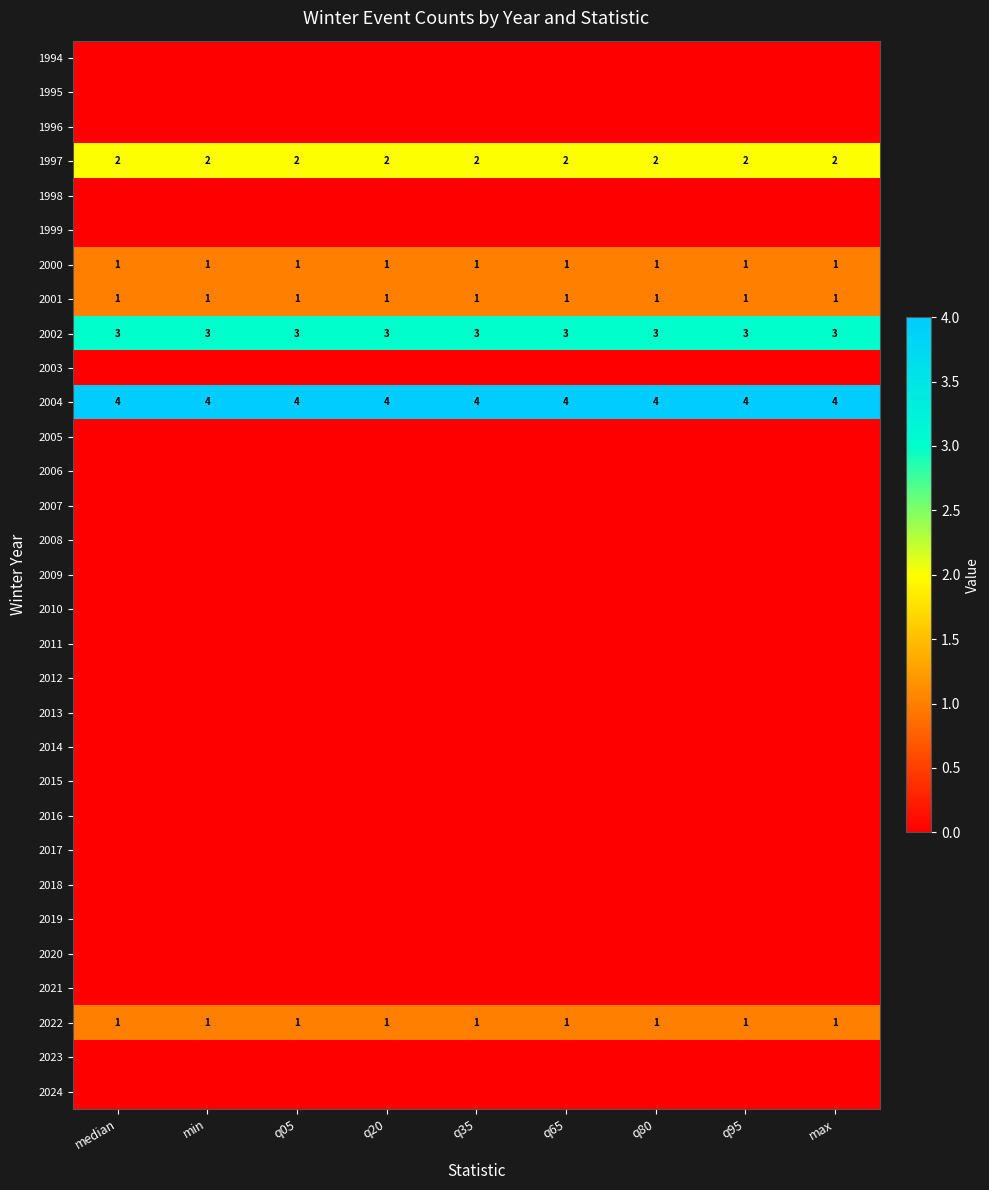

True or false: 2022 has a value of 0 at max.

False